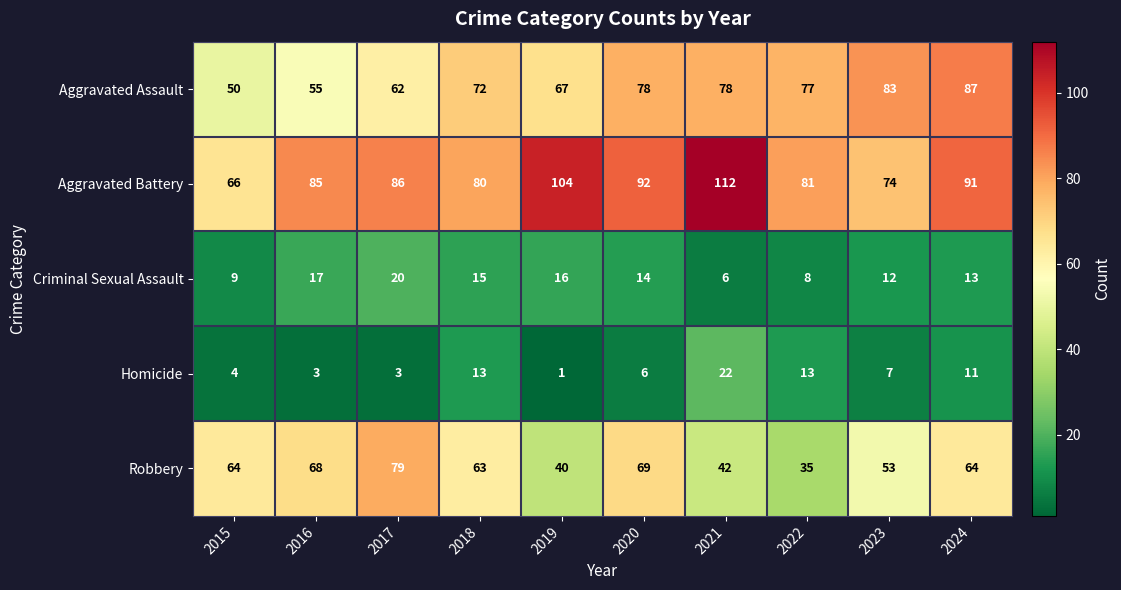

At which category is the sum across all series the highest?

2024